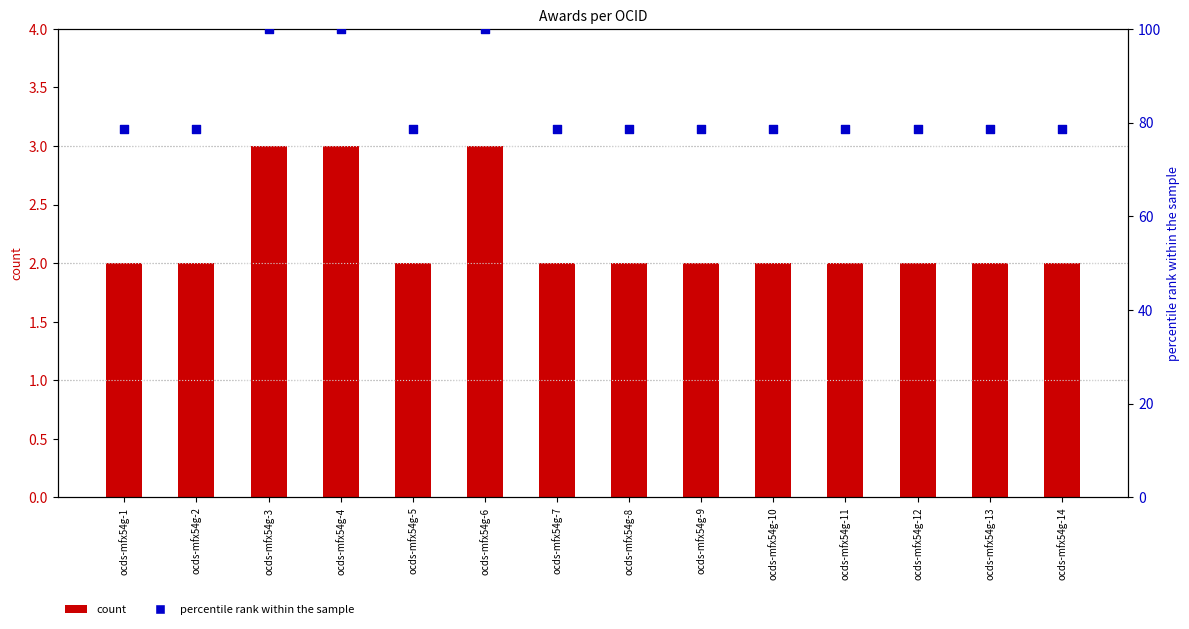

Which series reaches the maximum Y coordinate?

percentile rank within the sample